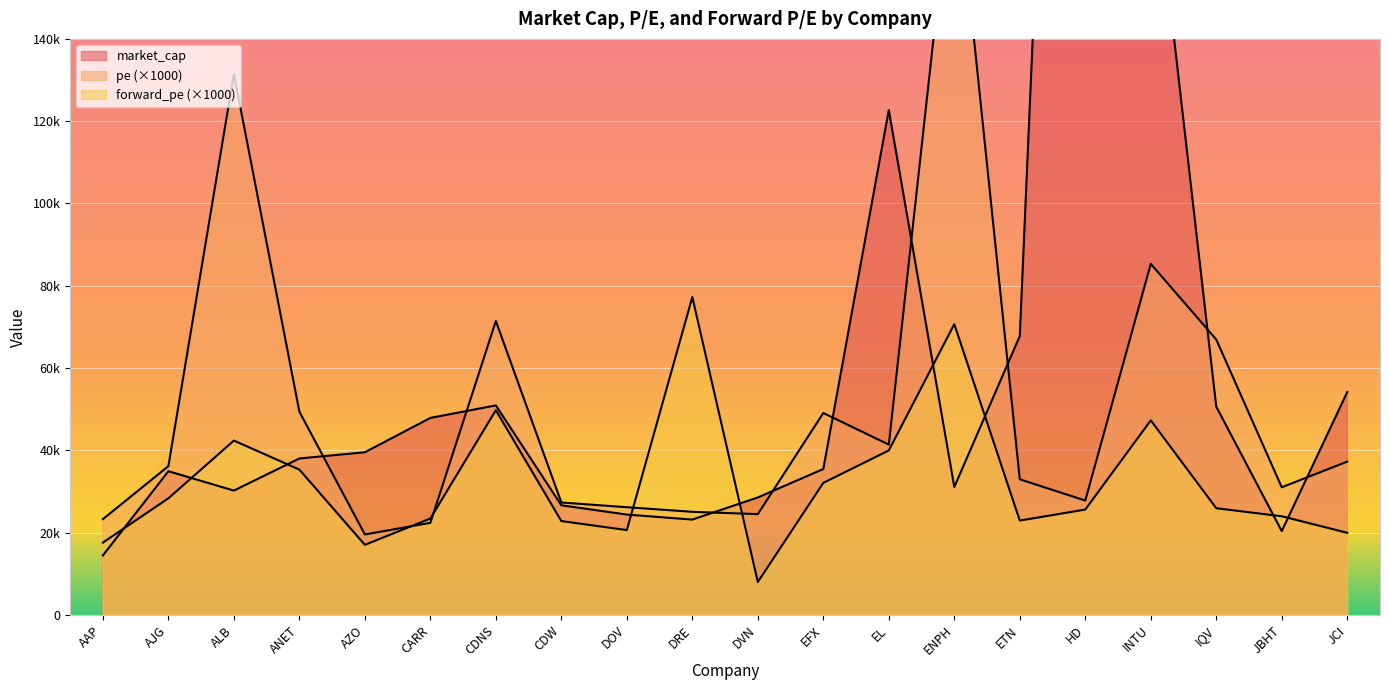

Between which two adjacent categories do pe and market_cap first intersect?

ANET and AZO